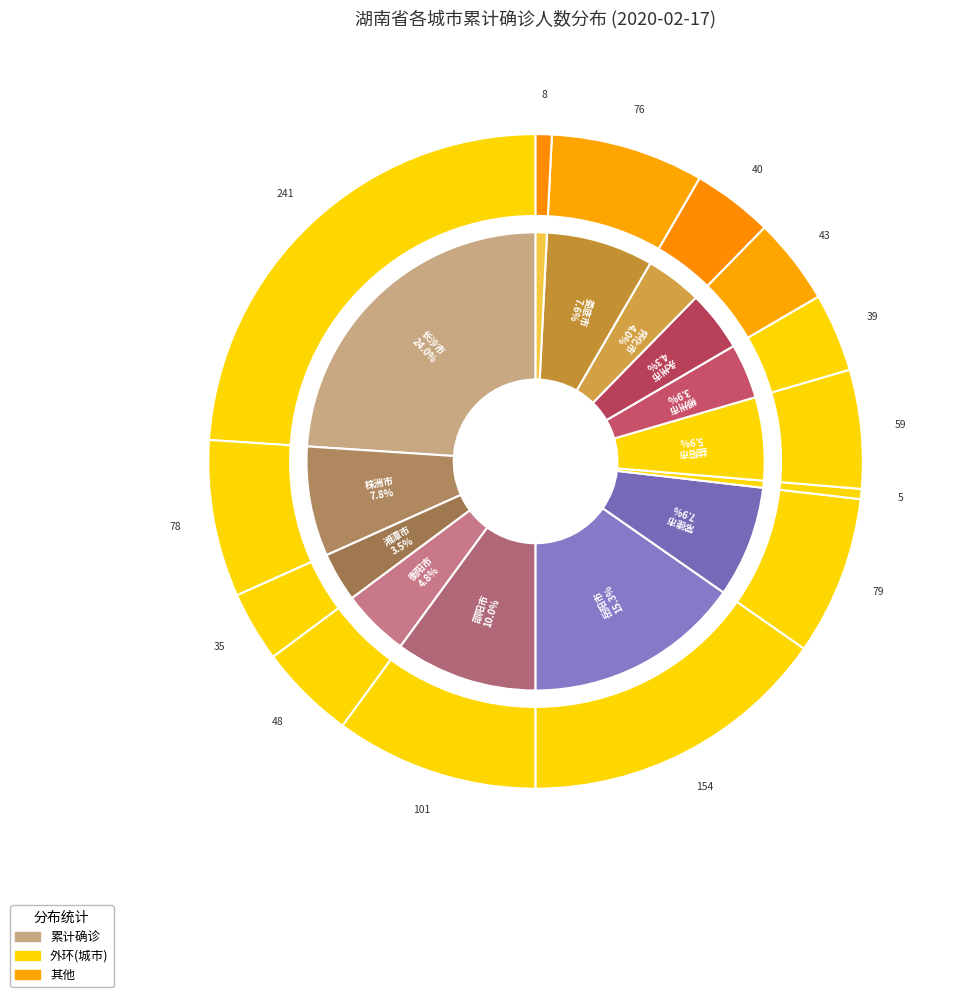

What portion of the pie excludes 衡阳市?

95.2%